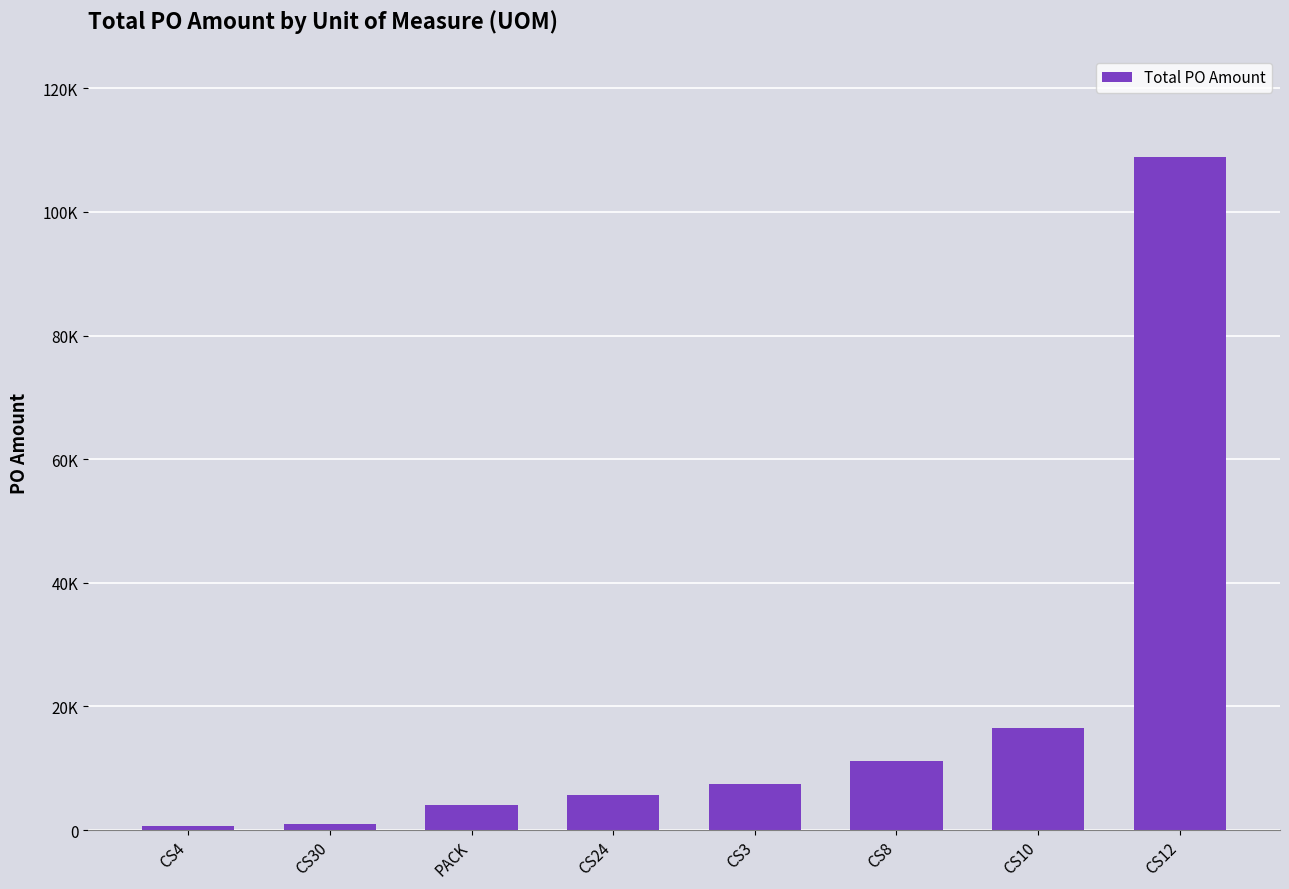

Are the bars grouped side by side (vs. stacked)?

No